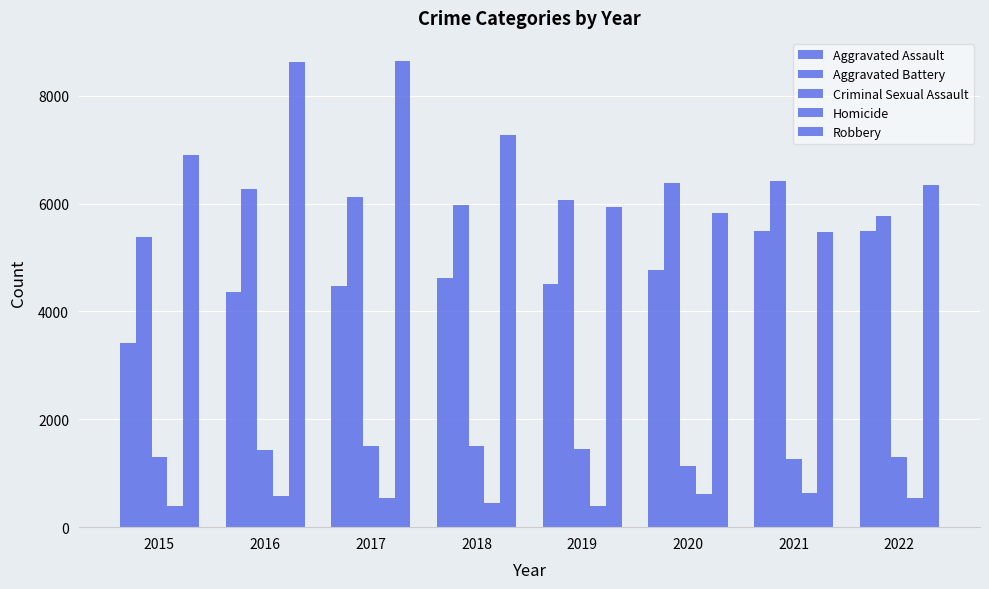

How many data points in Aggravated Assault are less than 4624?

4